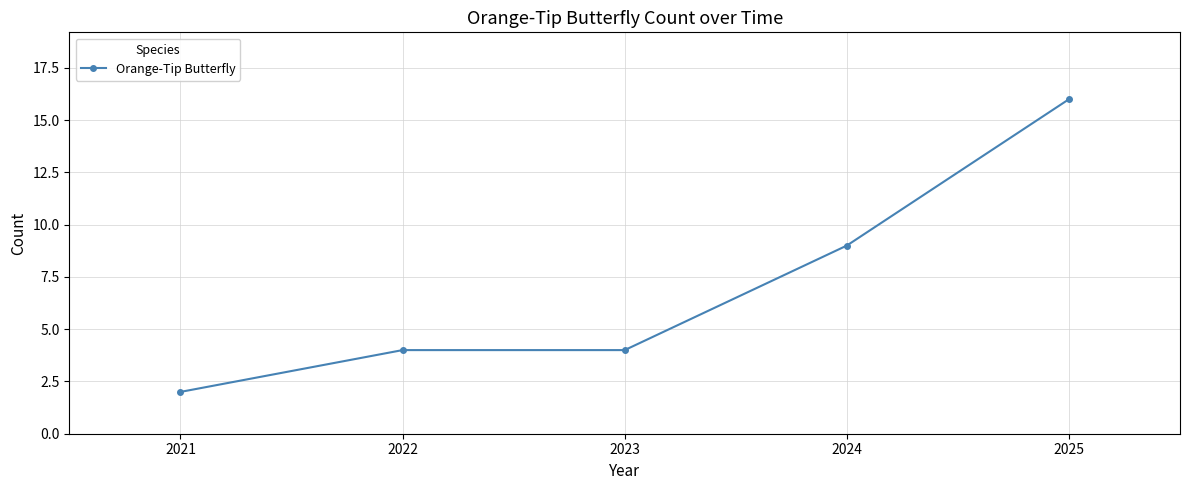

The chart shows a value of 4 at 2023. True or false?

True